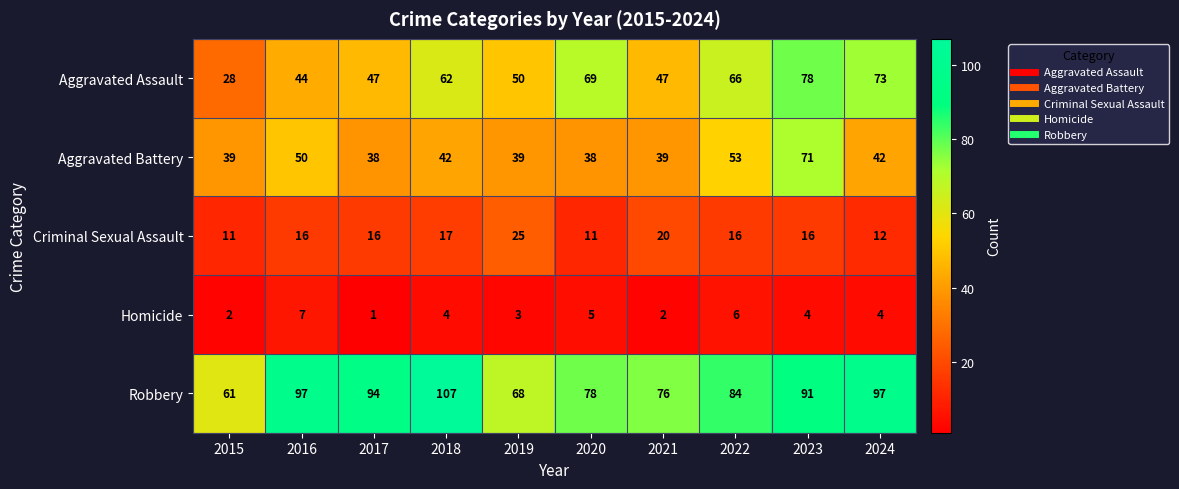

Which category has the highest value in the Aggravated Assault series?

2023